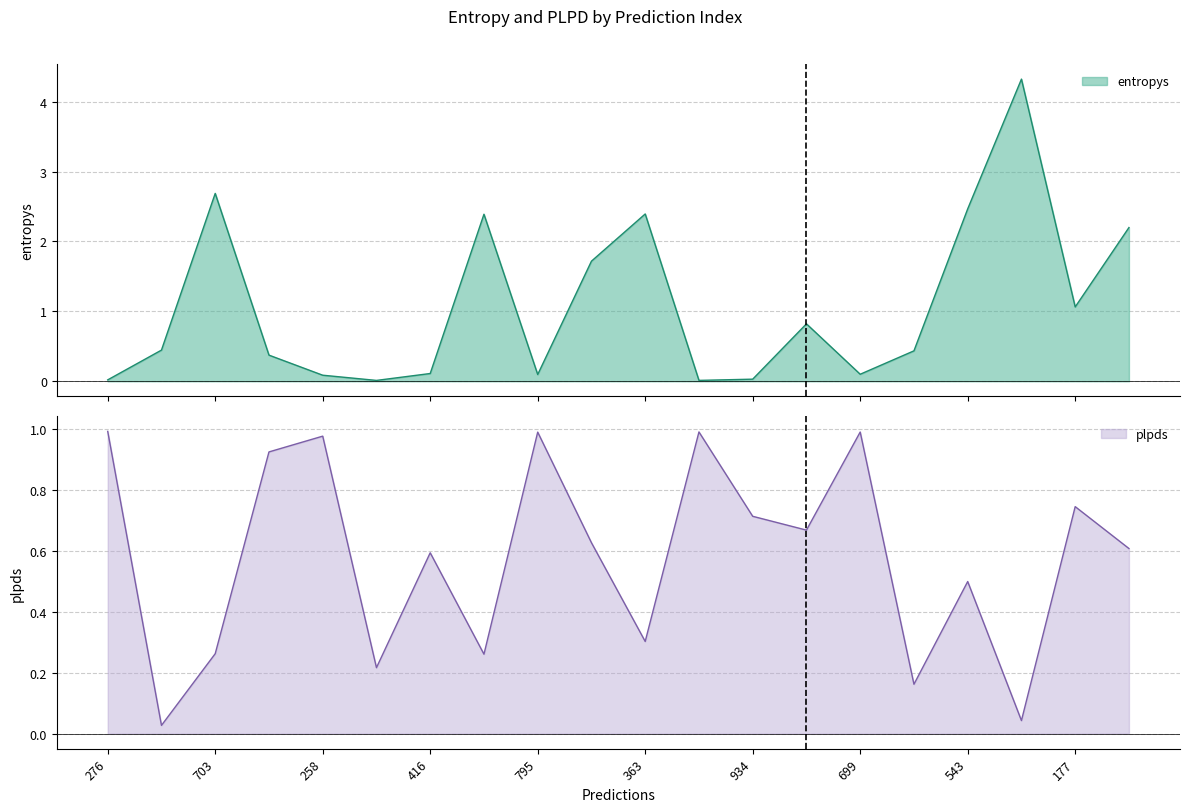

Reading right to left, what are all the values shown in this chart?

entropys: 2.2	1.1	4.3	2.5	0.4	0.1	0.8	0.0	0.0	2.4	1.7	0.1	2.4	0.1	0.0	0.1	0.4	2.7	0.4	0.0
plpds: 0.6	0.7	0.0	0.5	0.2	1.0	0.7	0.7	1.0	0.3	0.6	1.0	0.3	0.6	0.2	1.0	0.9	0.3	0.0	1.0